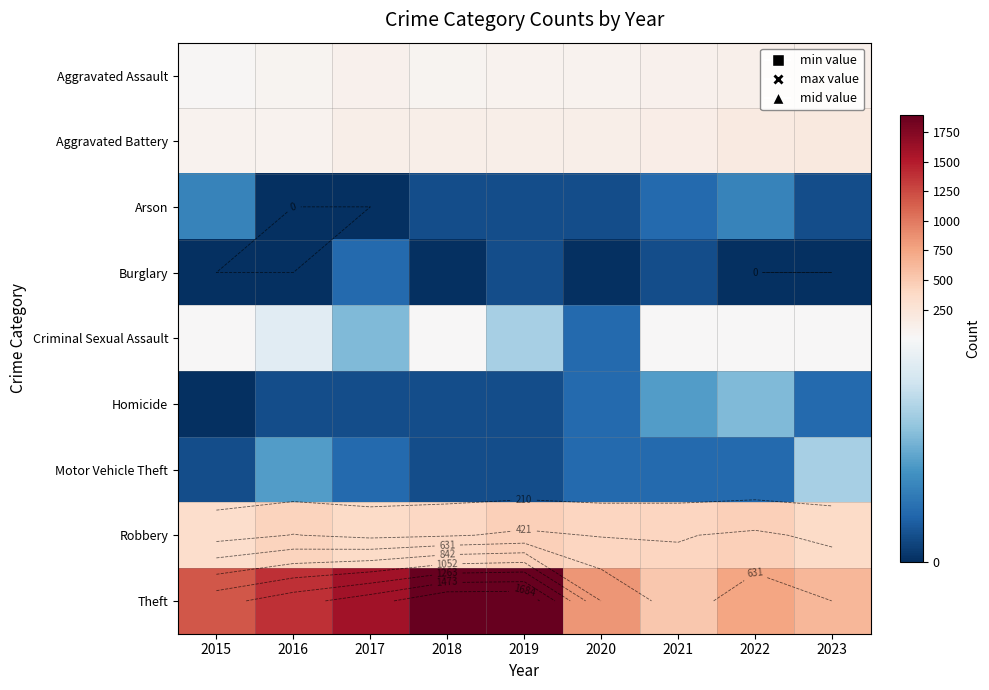

The value of Homicide at 2016 is 0. True or false?

False